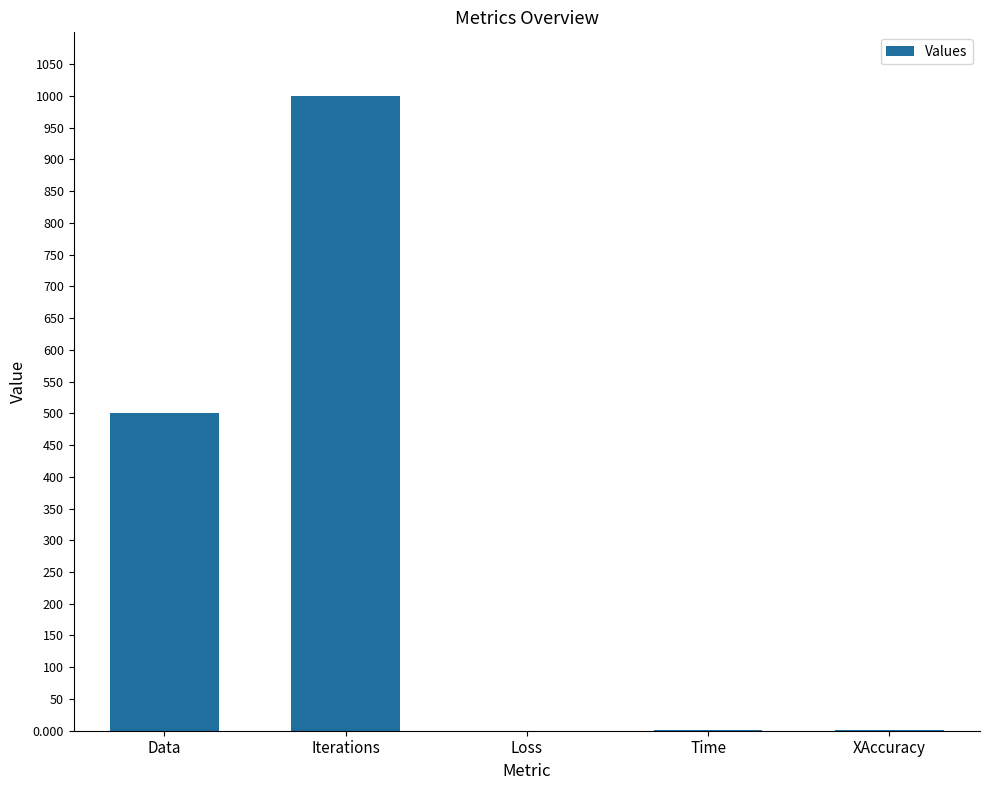

What is the difference between the values at Data and XAccuracy?

499.1